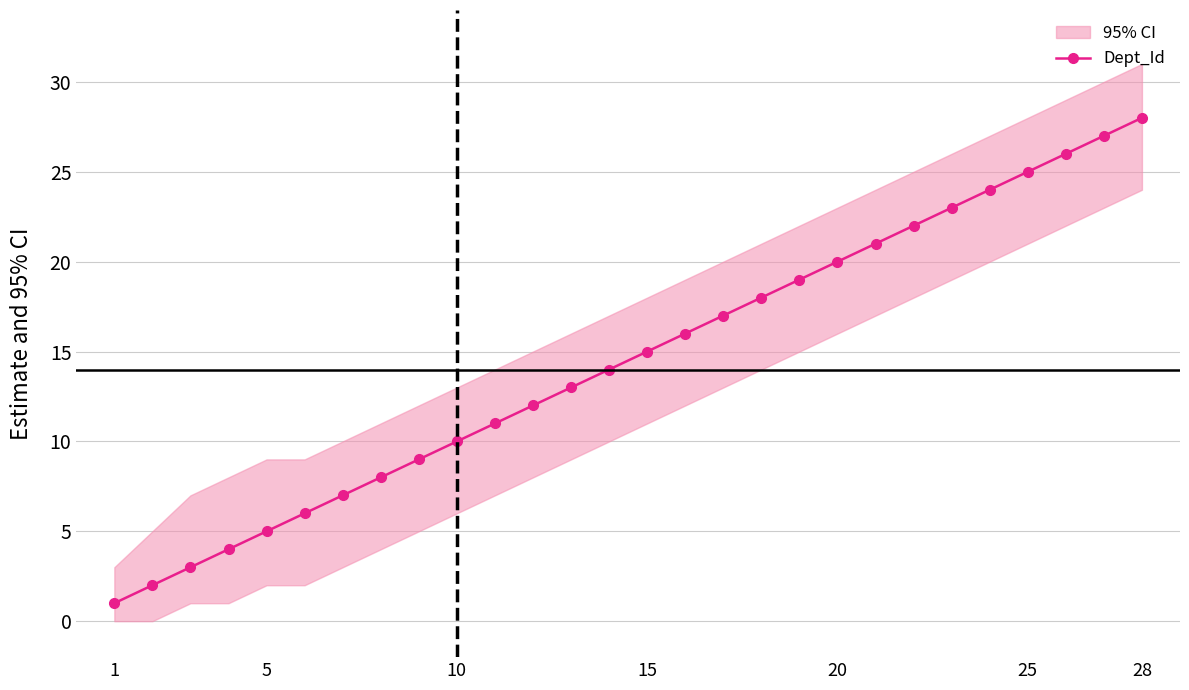

How many data points does each series have?

28